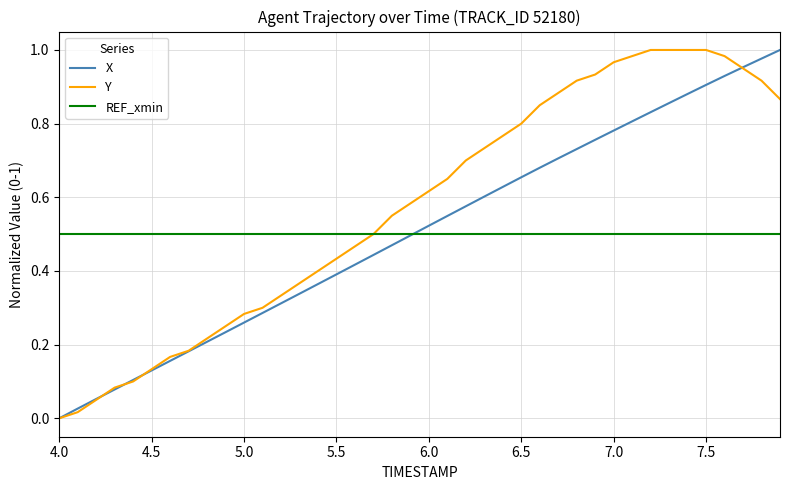

Which series has the largest total across all categories?

Y